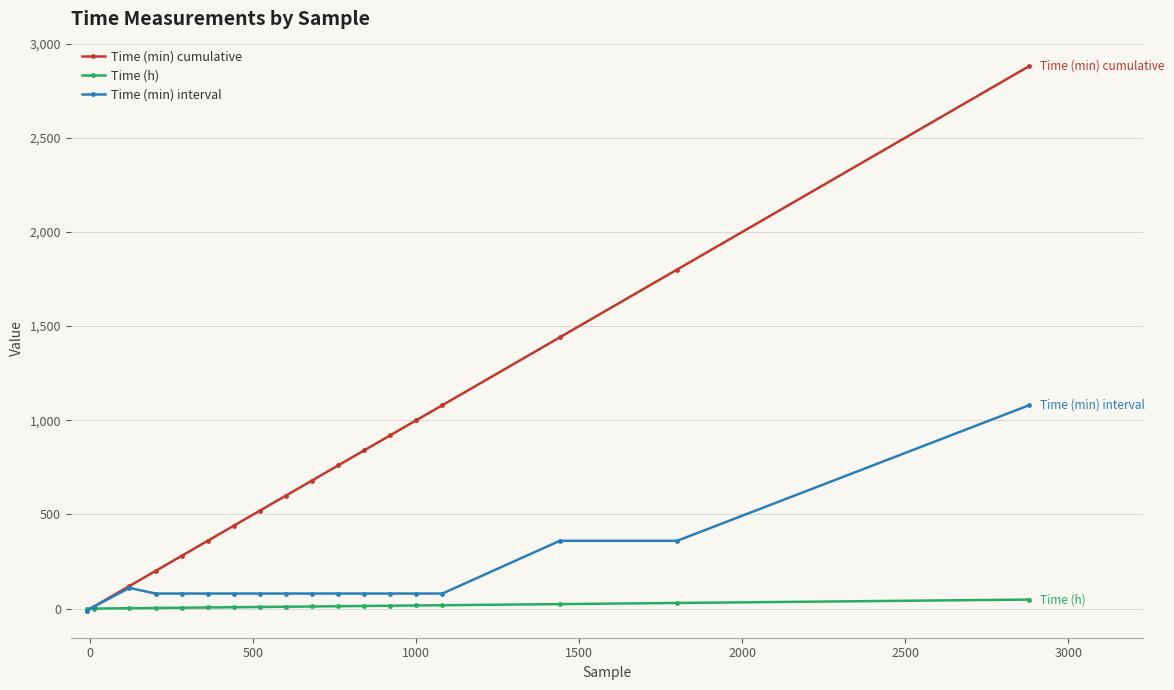

How many distinct data groups are displayed?

3